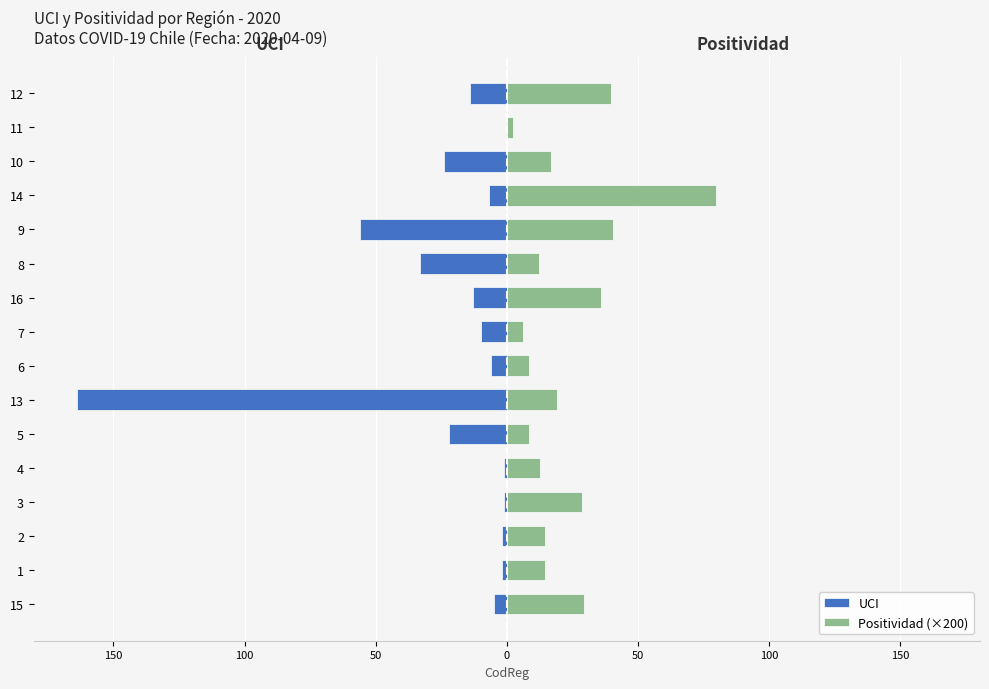

How many bars are there in each group?

2